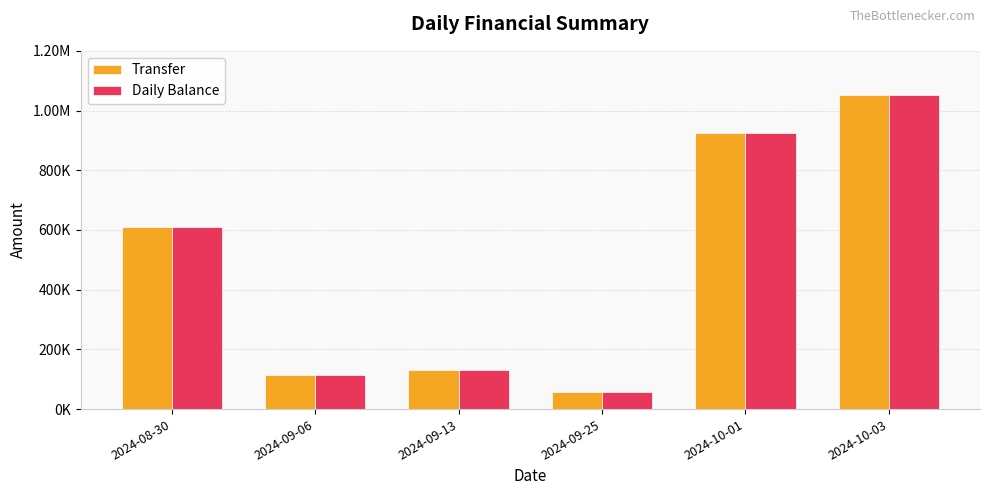

Which series has the largest range (max minus min)?

Transfer